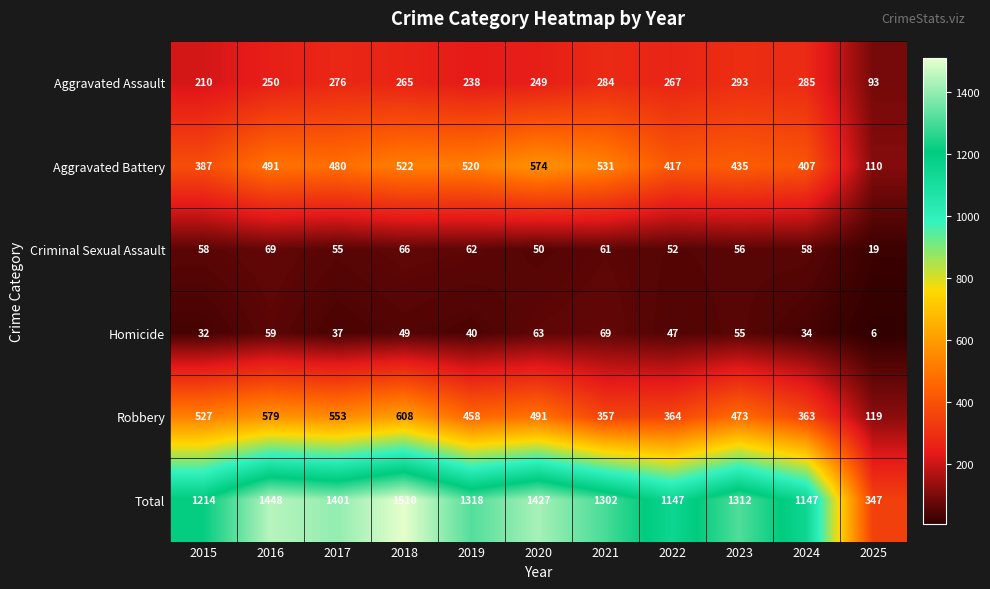

Between 2021 and 2024, which series saw the biggest shift?

Total